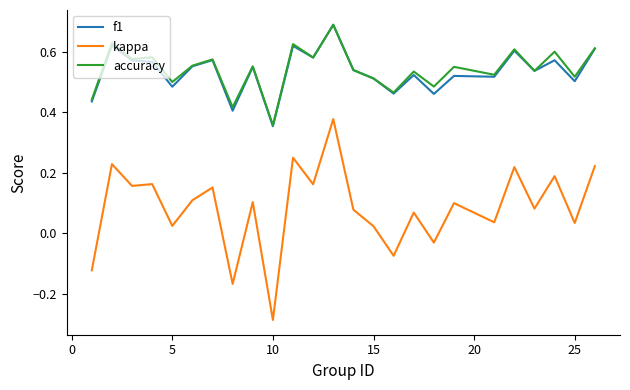

Which series has the widest spread of values?

kappa